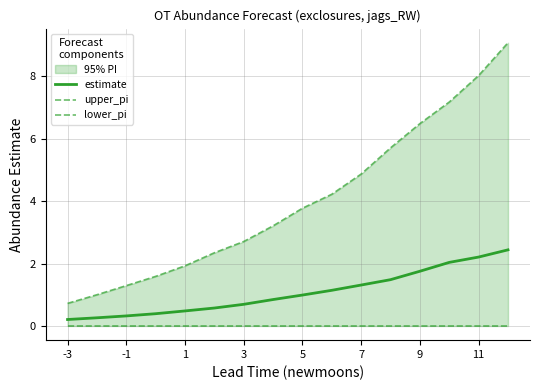

What is the difference between the second highest and second lowest values in the upper_pi series?

7.0